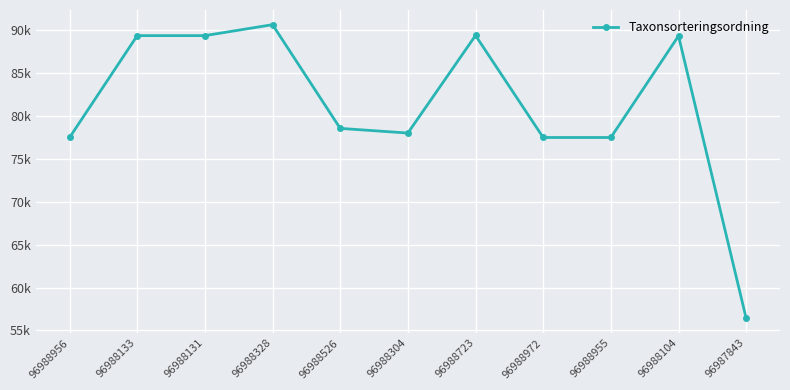

What is the change in value from 96988723 to 96988972?

-11904